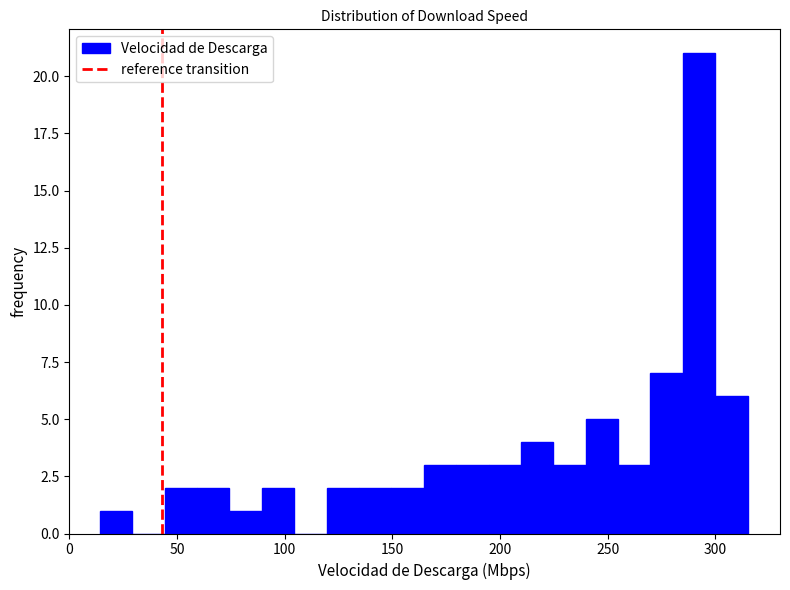

Around what value on the x-axis is the tallest bar? Give the approximate position of its centre, as read against the axis.

290